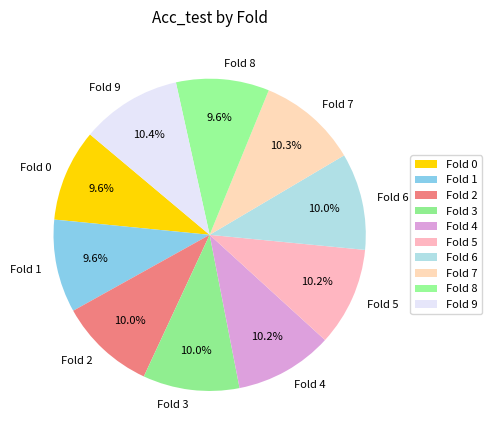

To the nearest percent, what is the average slice percentage?

10%